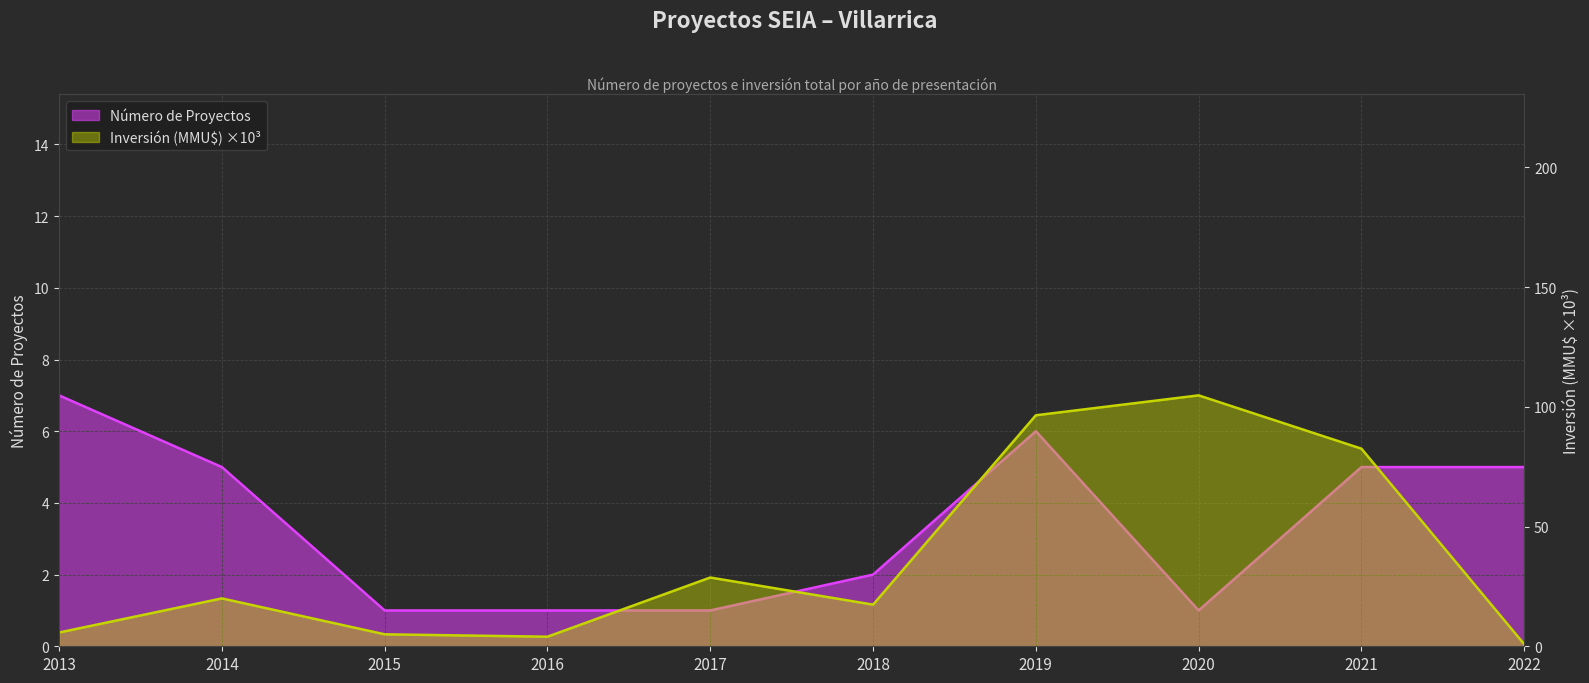

At which category is the sum across all series the highest?

2020